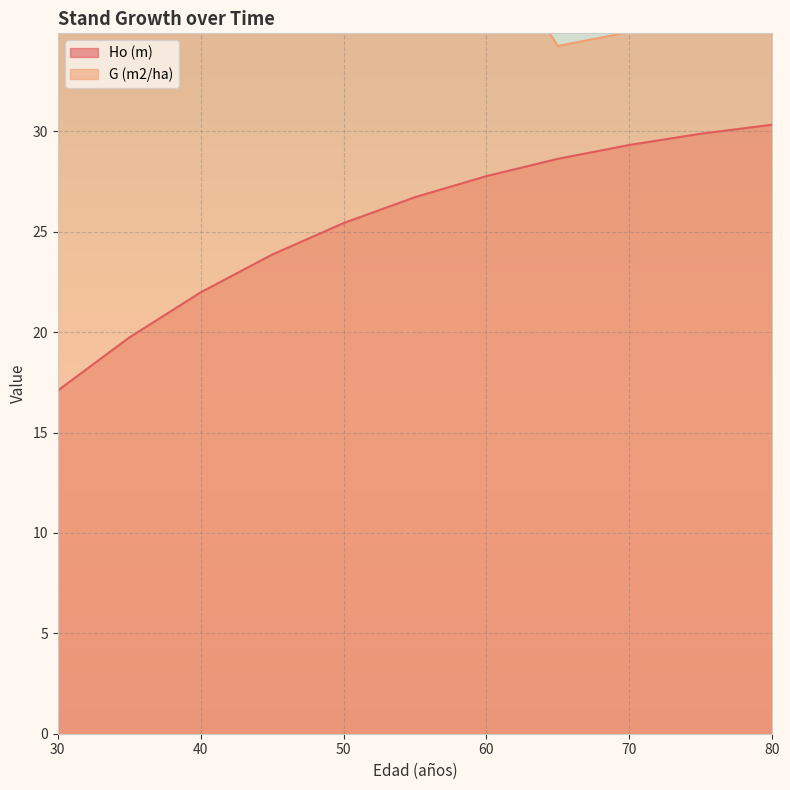

True or false: Ho (m) has a value of 45.6 at 60.

False